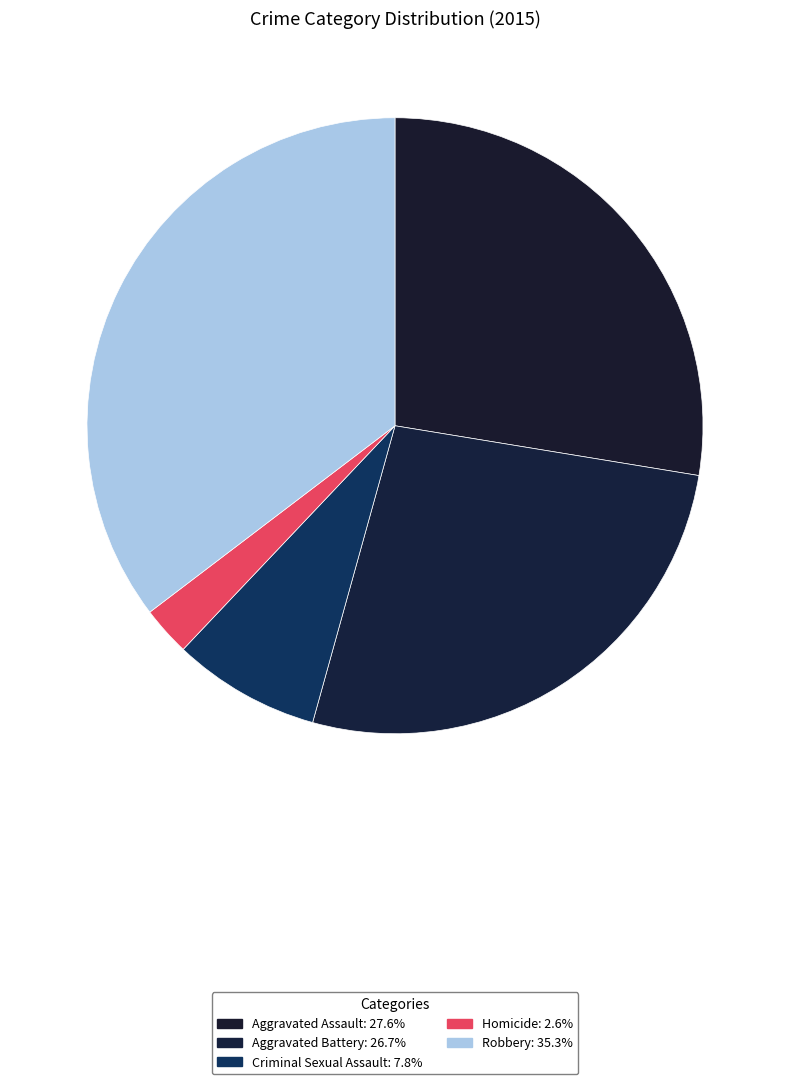

Which slice is the largest?

Robbery